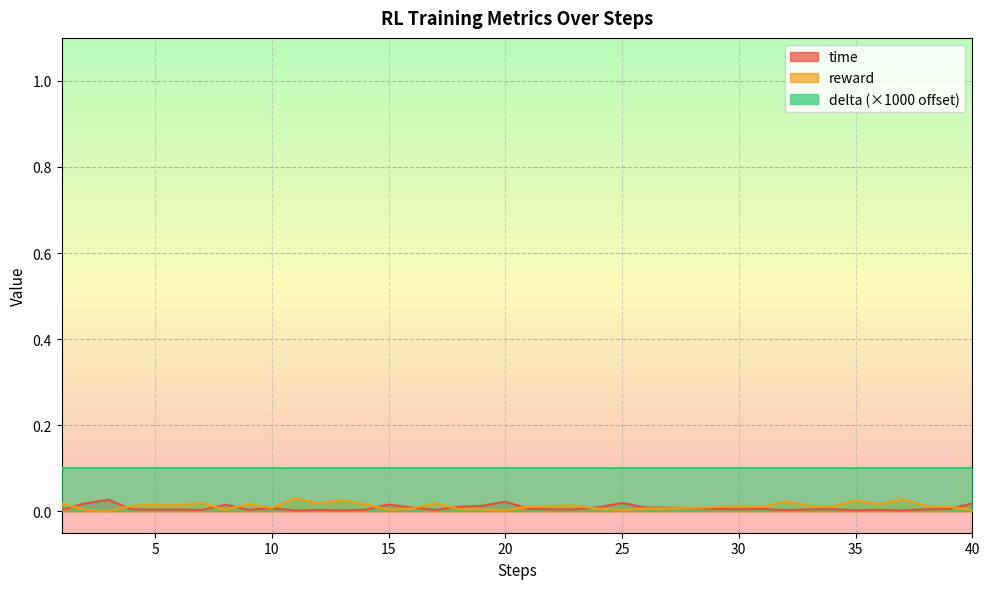

Count the number of categories in the chart.

40